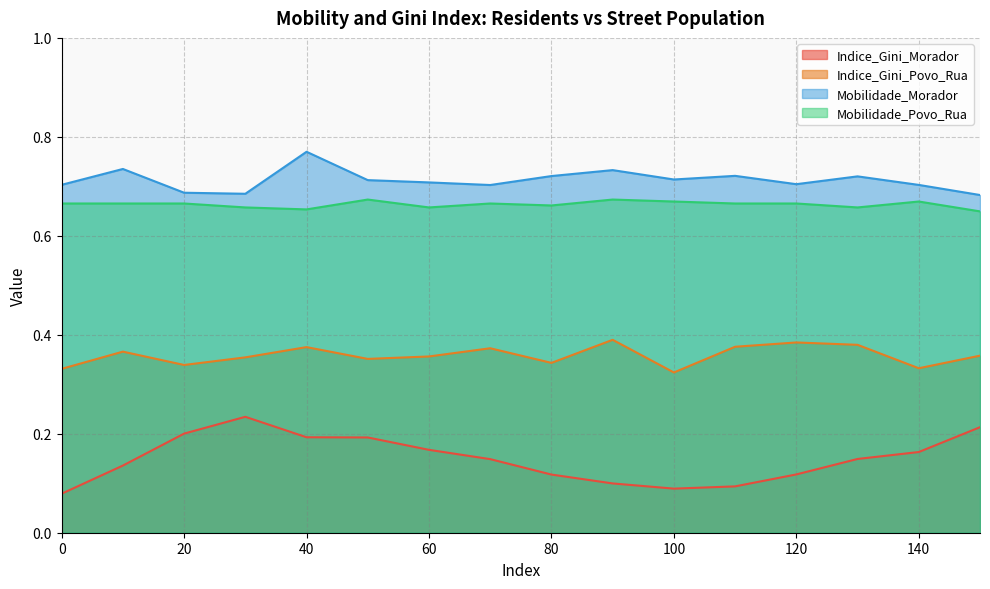

At which category is the sum across all series the highest?

40